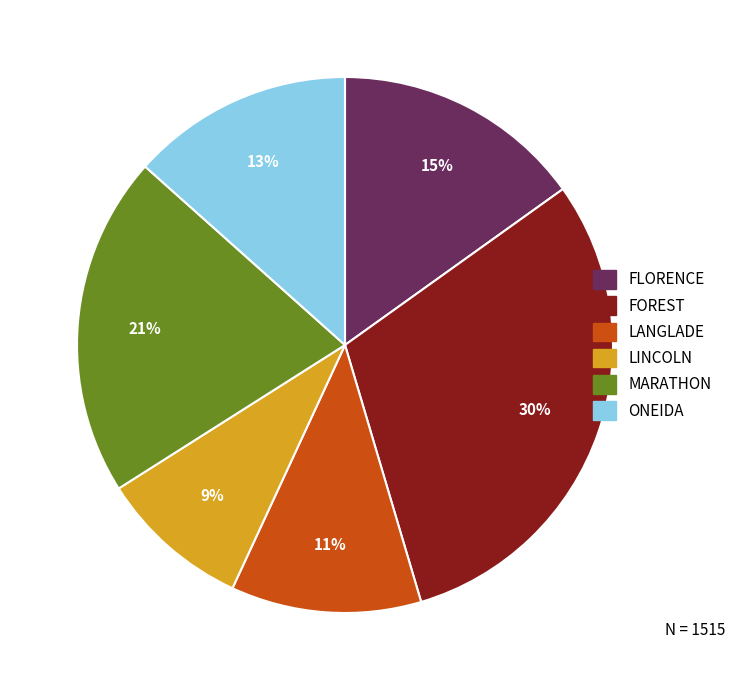

Which category has the smallest portion of the pie?

LINCOLN